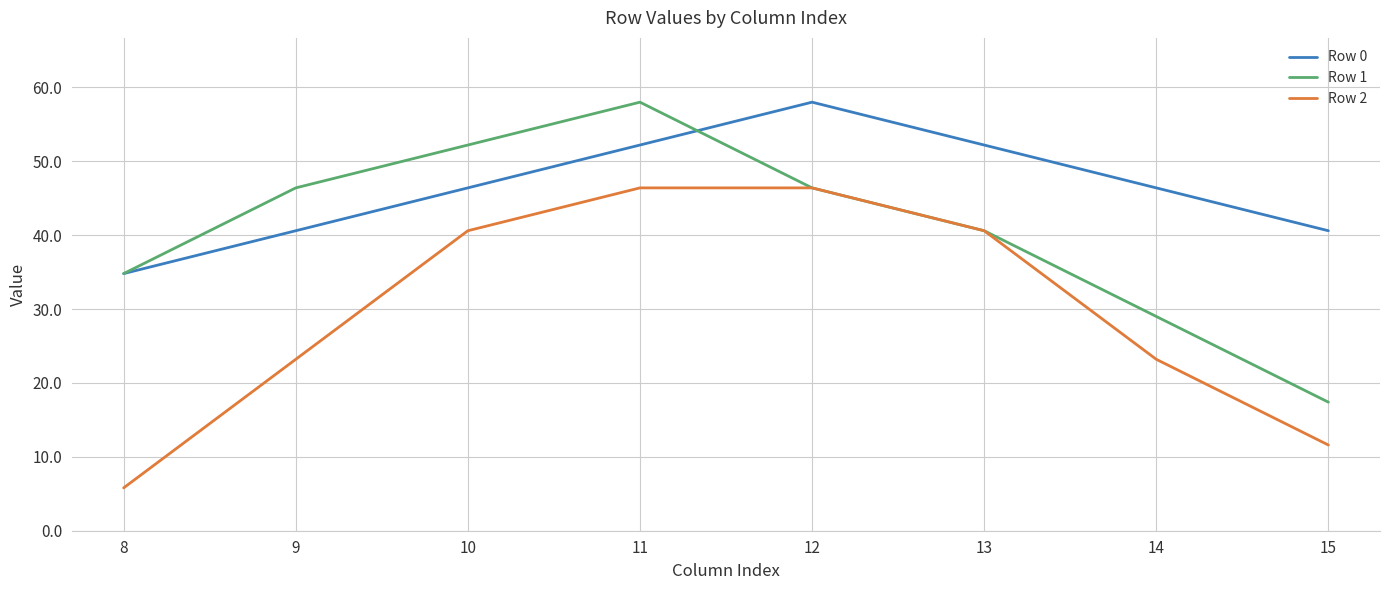

What is the minimum value shown in the chart?

5.8